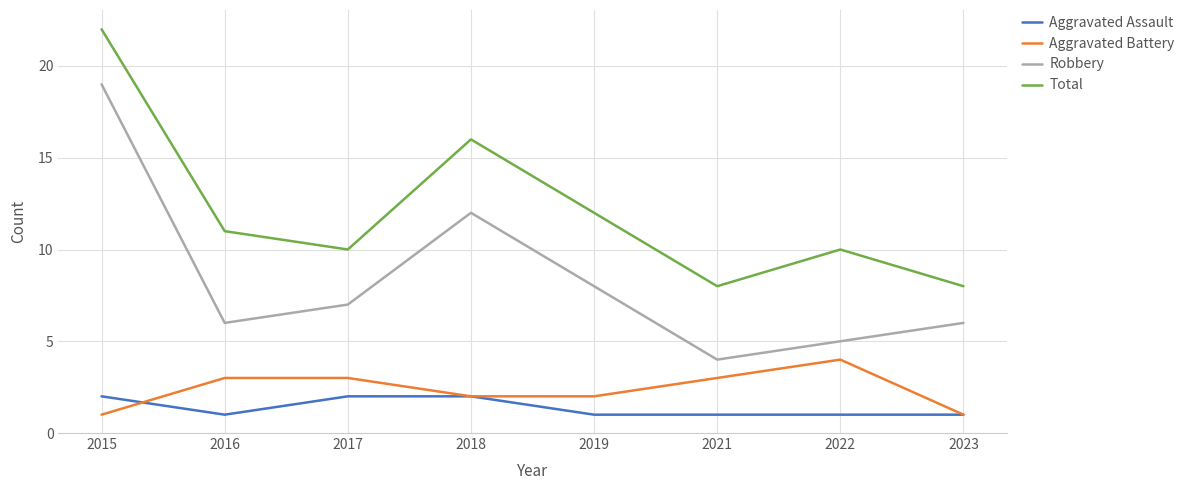

What is the sum of the Aggravated Assault values at 2023 and 2022?

2